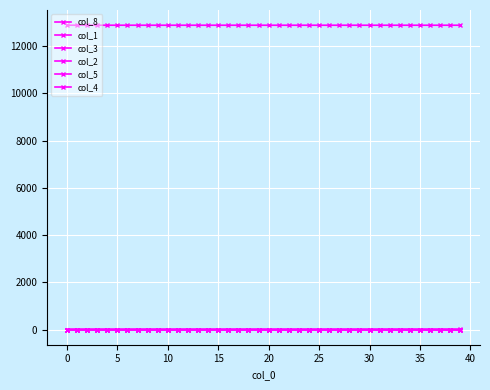

At which category is the sum across all series the highest?

26